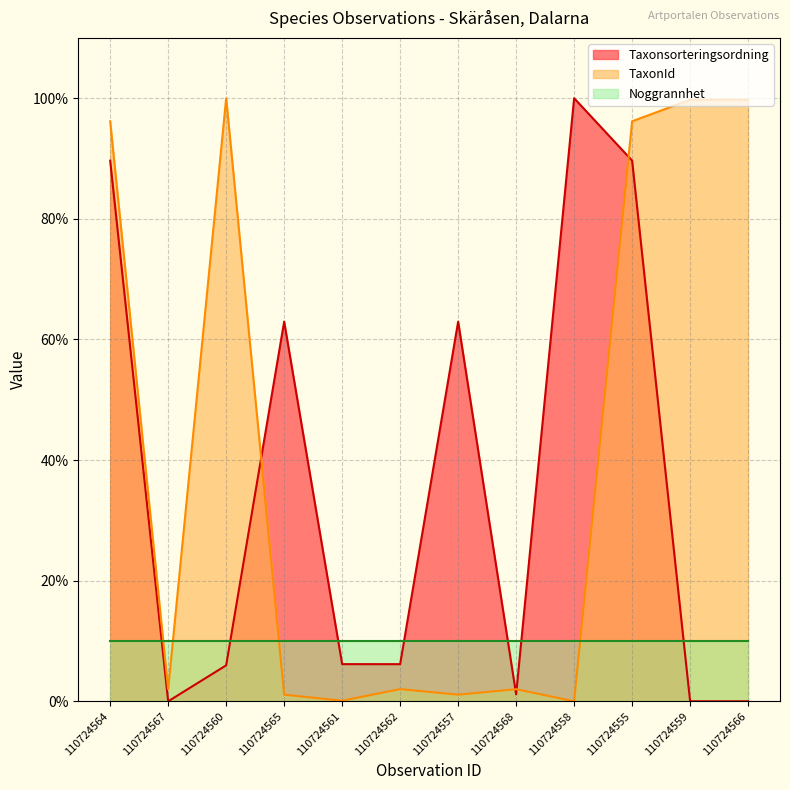

How many values in TaxonId are above zero?

11